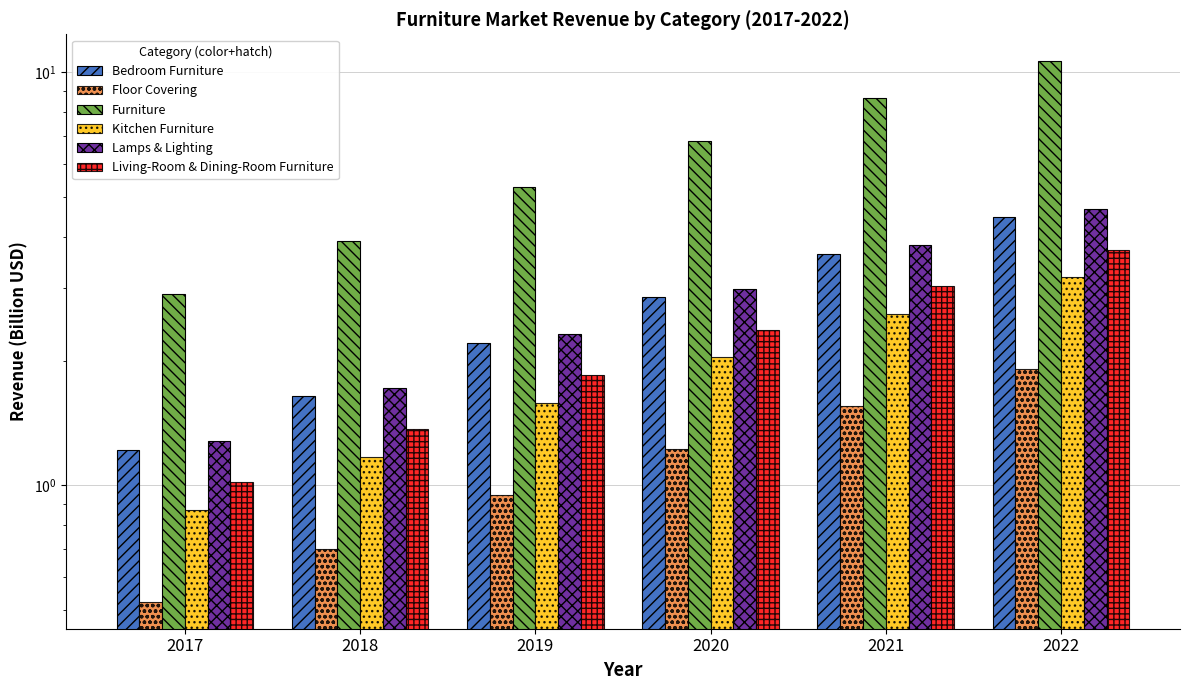

What is the total value across all series at 2019?

14.2